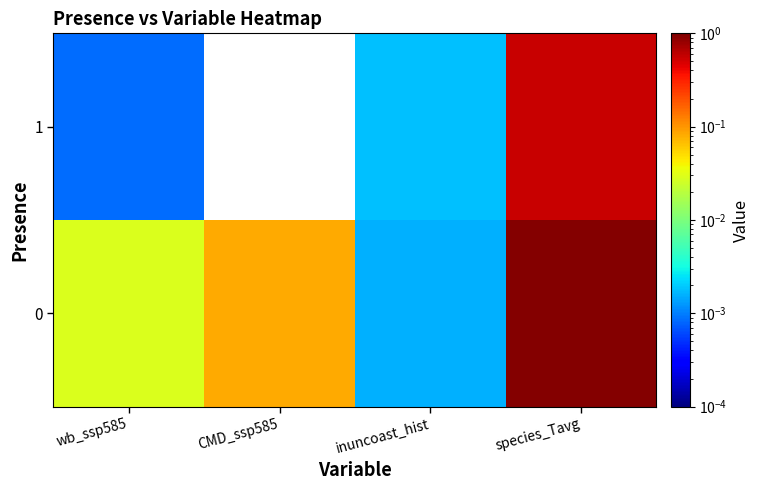

Which category has the lowest value across all series?

CMD_ssp585